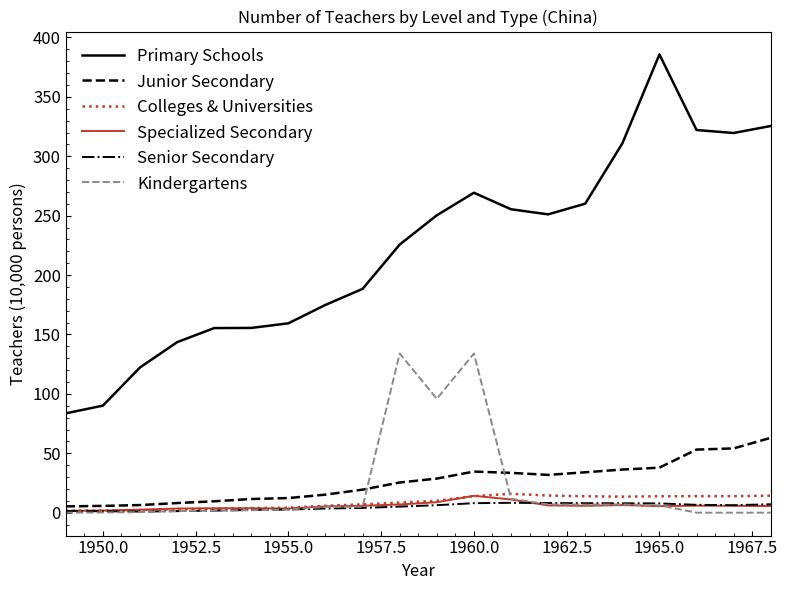

True or false: Primary Schools and Specialized Secondary cross at least once.

False